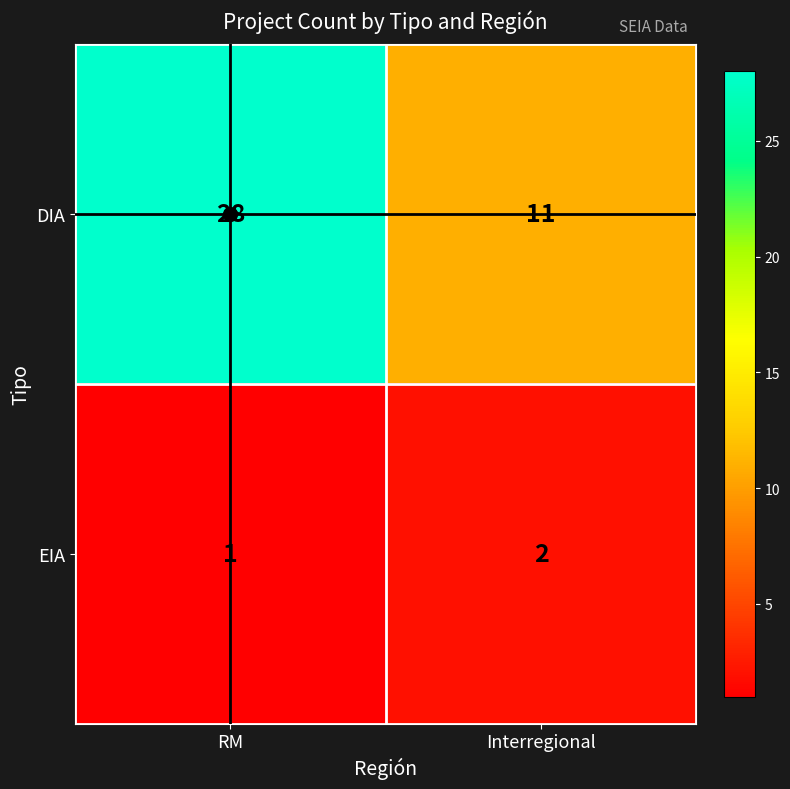

At which category is the sum across all series the highest?

RM